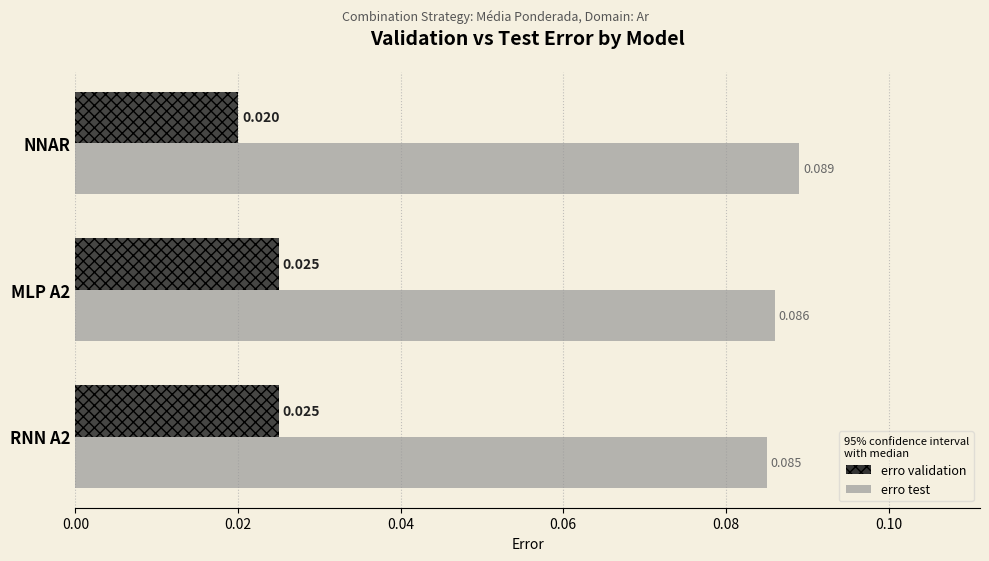

Which series has the largest total across all categories?

erro test